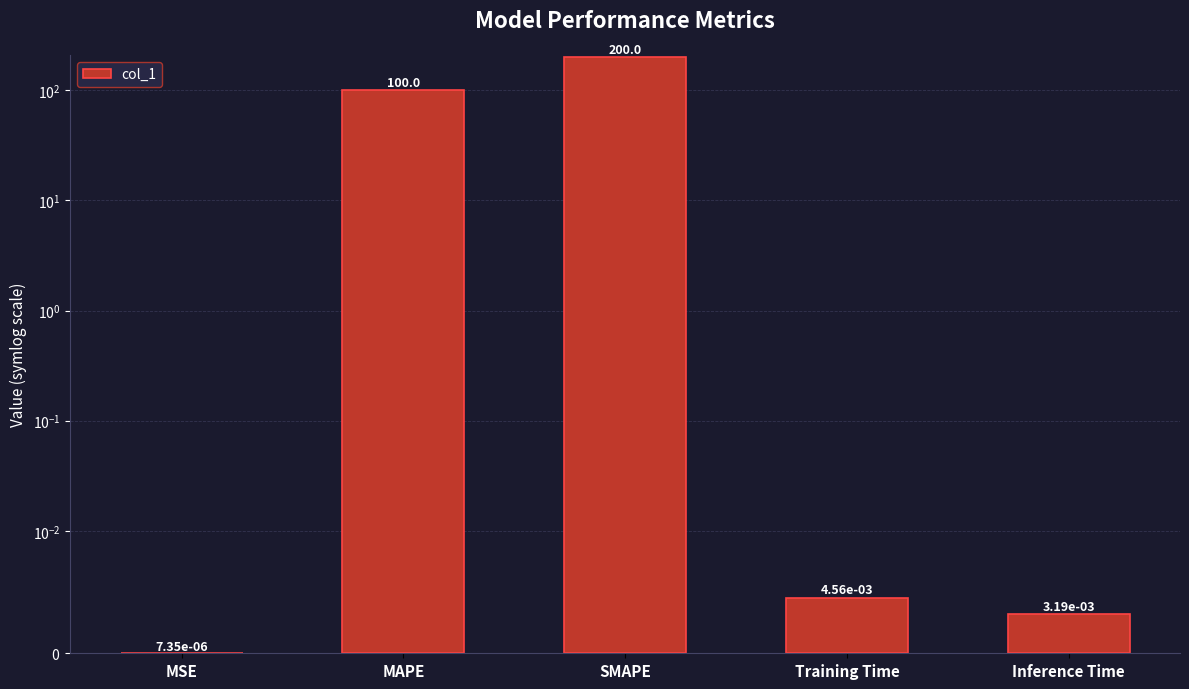

Approximately how many times larger is the value at MAPE compared to SMAPE?

0.5